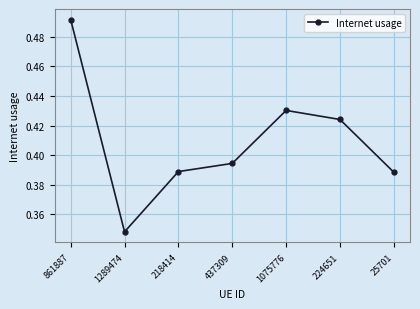

What is the change in value from 861887 to 437309?

-0.1